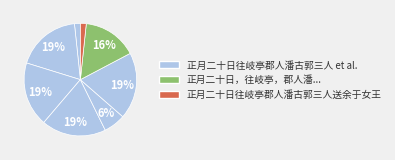

How many slices are in this pie chart?

8